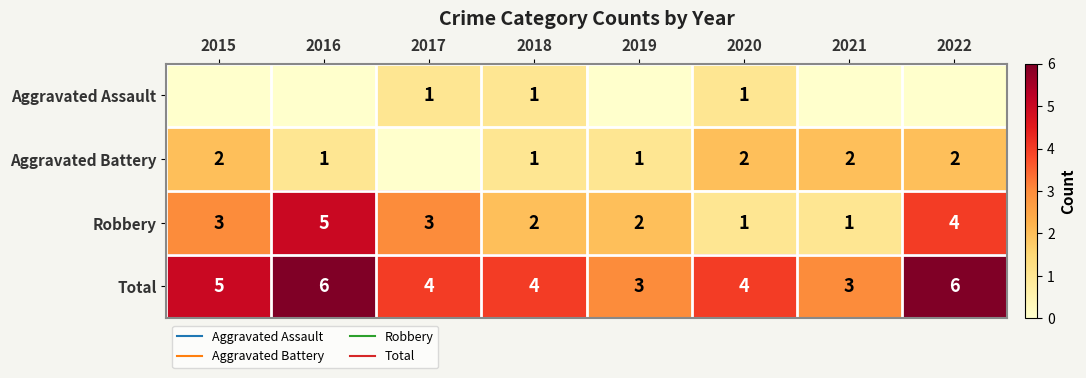

What is the total value across all series at 2015?

10